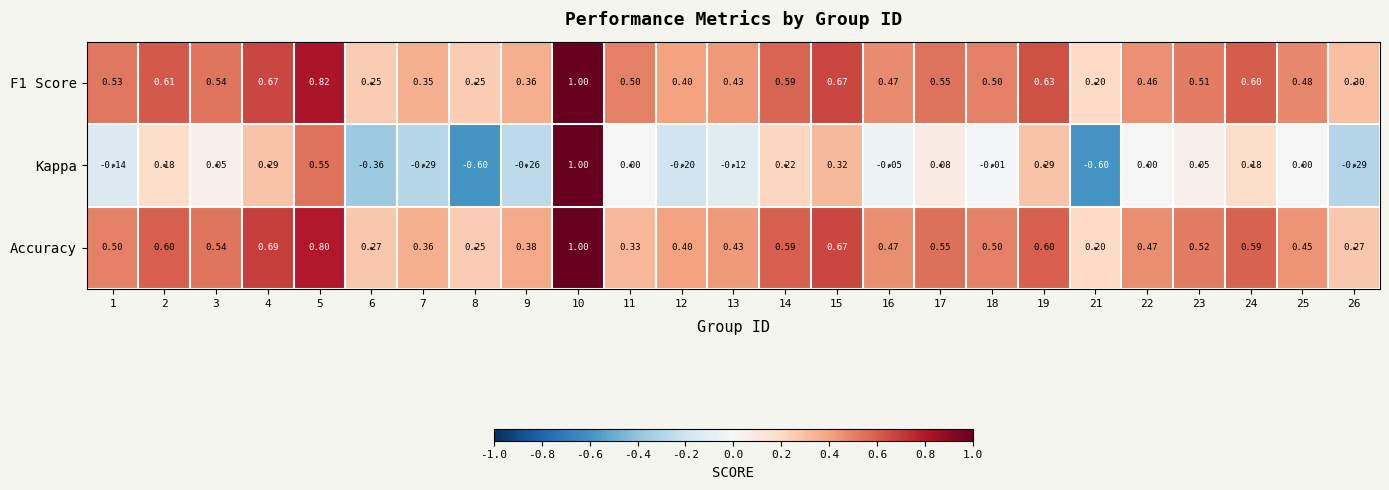

Between 11 and 14, which series saw the biggest shift?

Accuracy